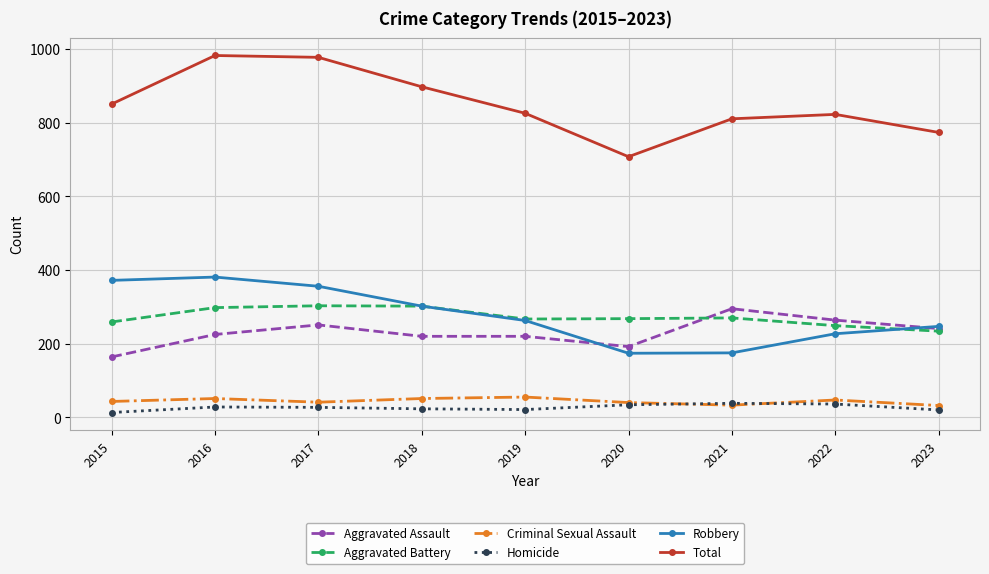

What is the difference between the maximum and minimum values in the Aggravated Assault series?

131